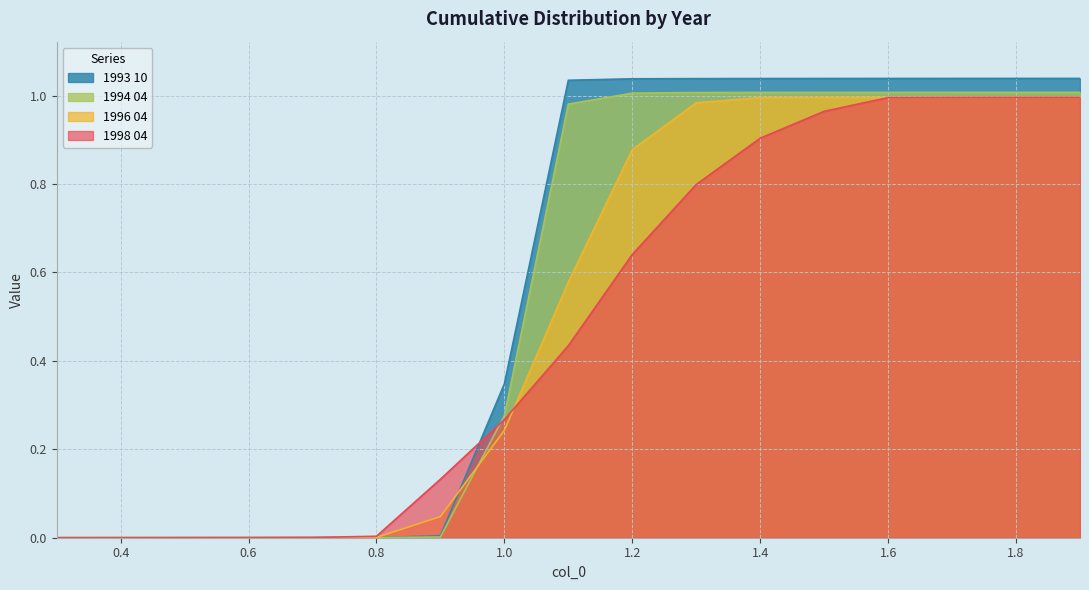

What is the highest value of the 1994 04 series?

1.0